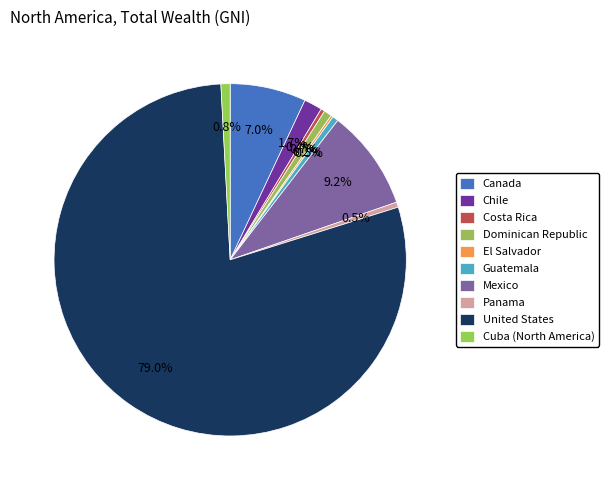

Does Dominican Republic account for over 50% of the chart?

No